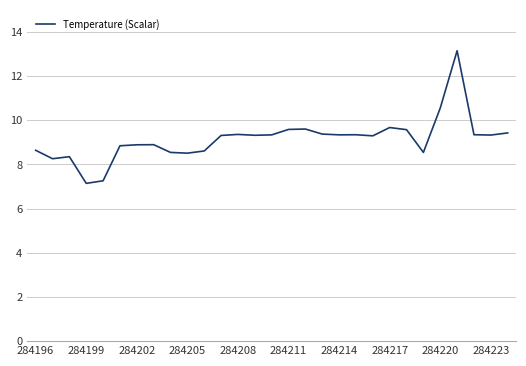

What is the minimum value shown in the chart?

7.1